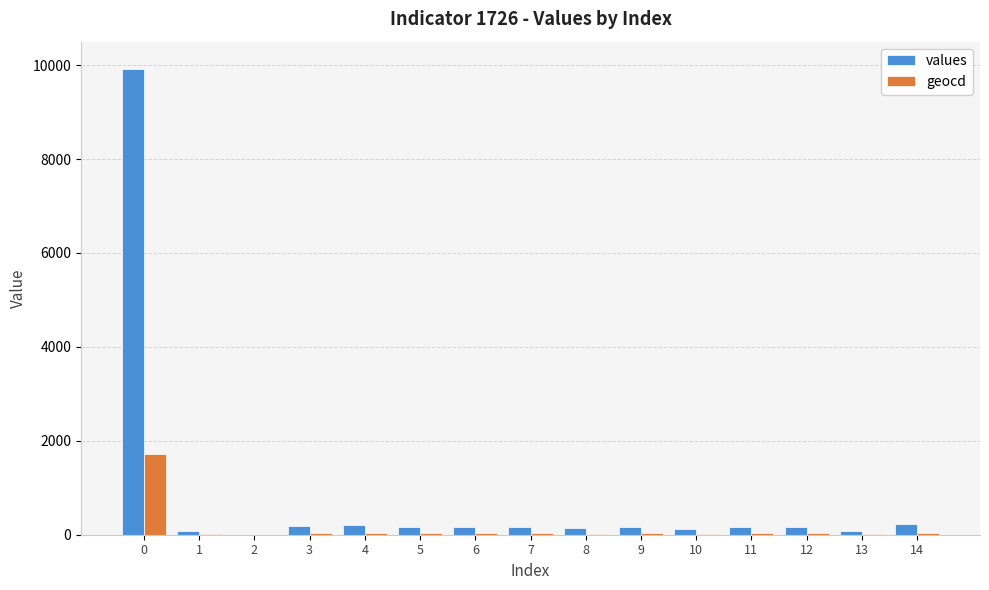

What is the sum of all values values?

11951